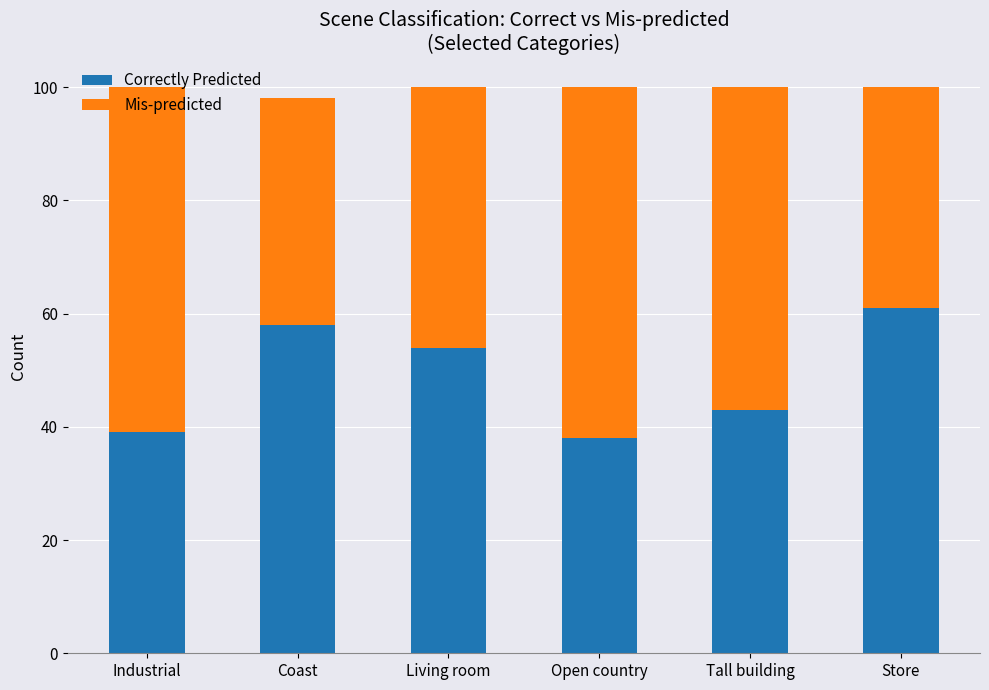

How many data points in Correctly Predicted are less than 54?

3